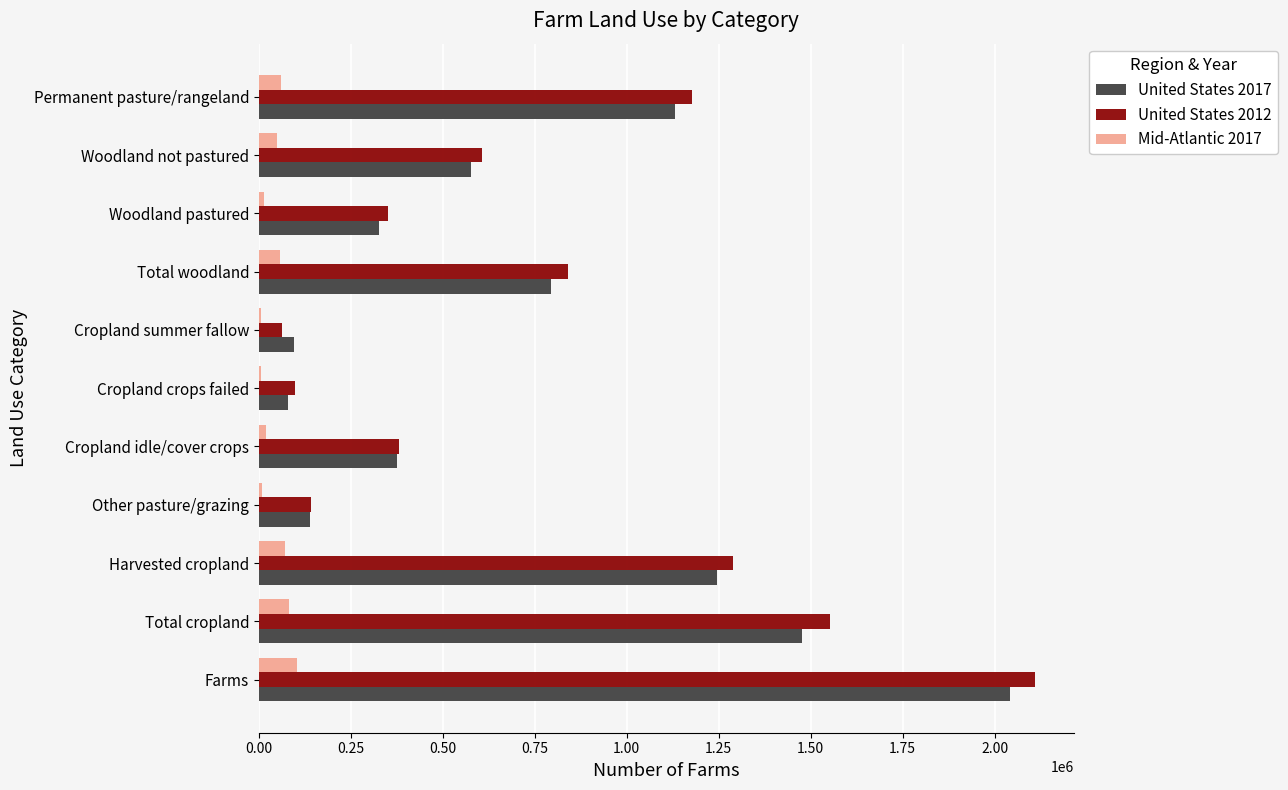

What are all the series names shown in the legend?

United States 2017, United States 2012, Mid-Atlantic 2017